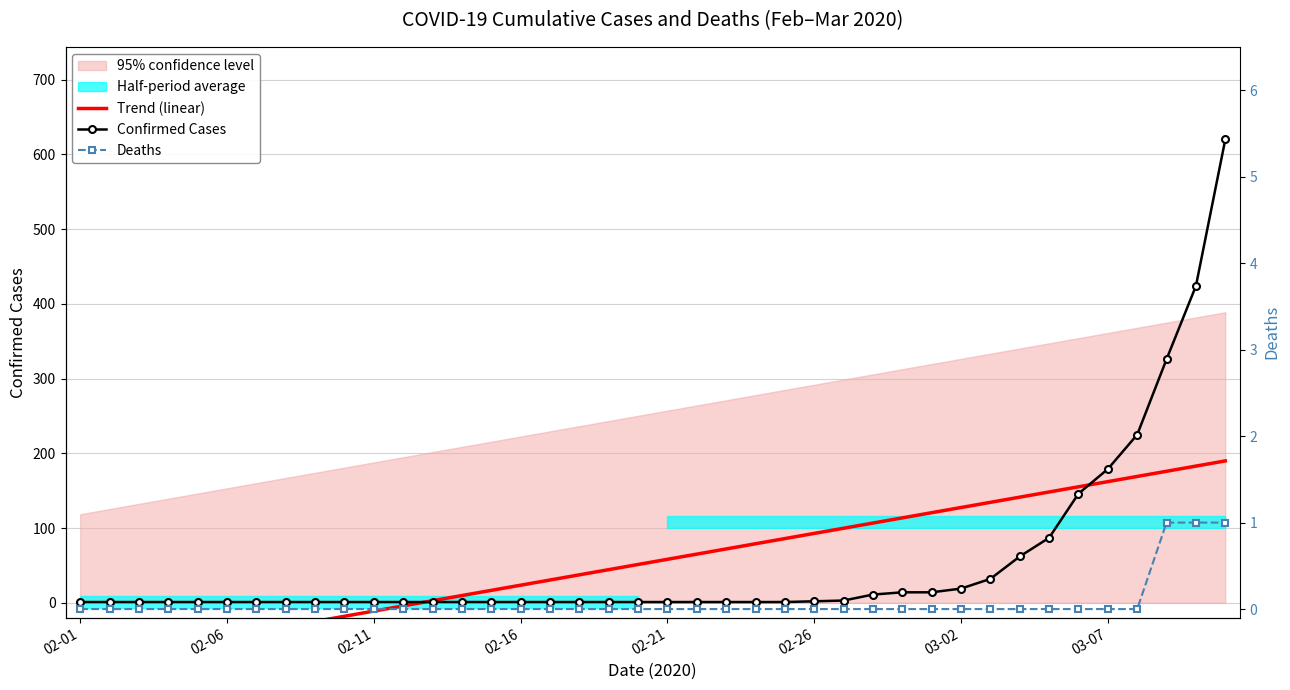

What is the sum of all Deaths values?

3.0